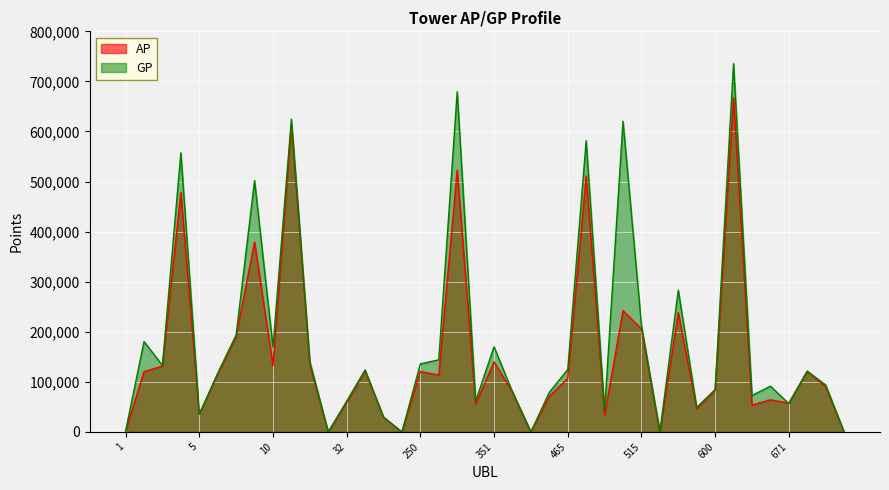

How many lines are shown in the chart?

2